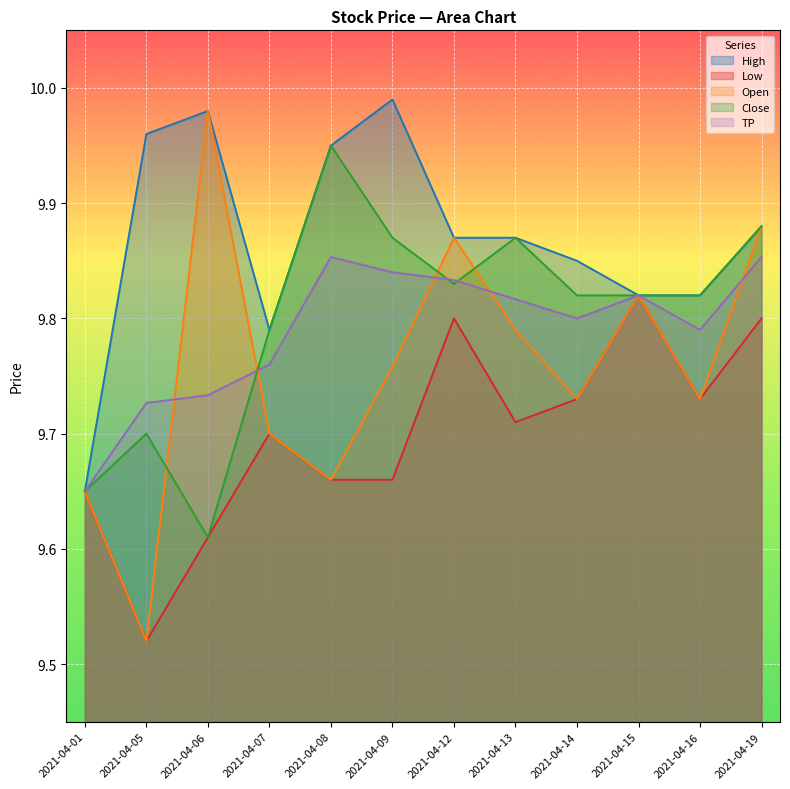

Reading right to left, what are all the values shown in this chart?

High: 9.9	9.8	9.8	9.9	9.9	9.9	10.0	9.9	9.8	10.0	10.0	9.6
Low: 9.8	9.7	9.8	9.7	9.7	9.8	9.7	9.7	9.7	9.6	9.5	9.6
Open: 9.9	9.7	9.8	9.7	9.8	9.9	9.8	9.7	9.7	10.0	9.5	9.6
Close: 9.9	9.8	9.8	9.8	9.9	9.8	9.9	9.9	9.8	9.6	9.7	9.6
TP: 9.9	9.8	9.8	9.8	9.8	9.8	9.8	9.9	9.8	9.7	9.7	9.6